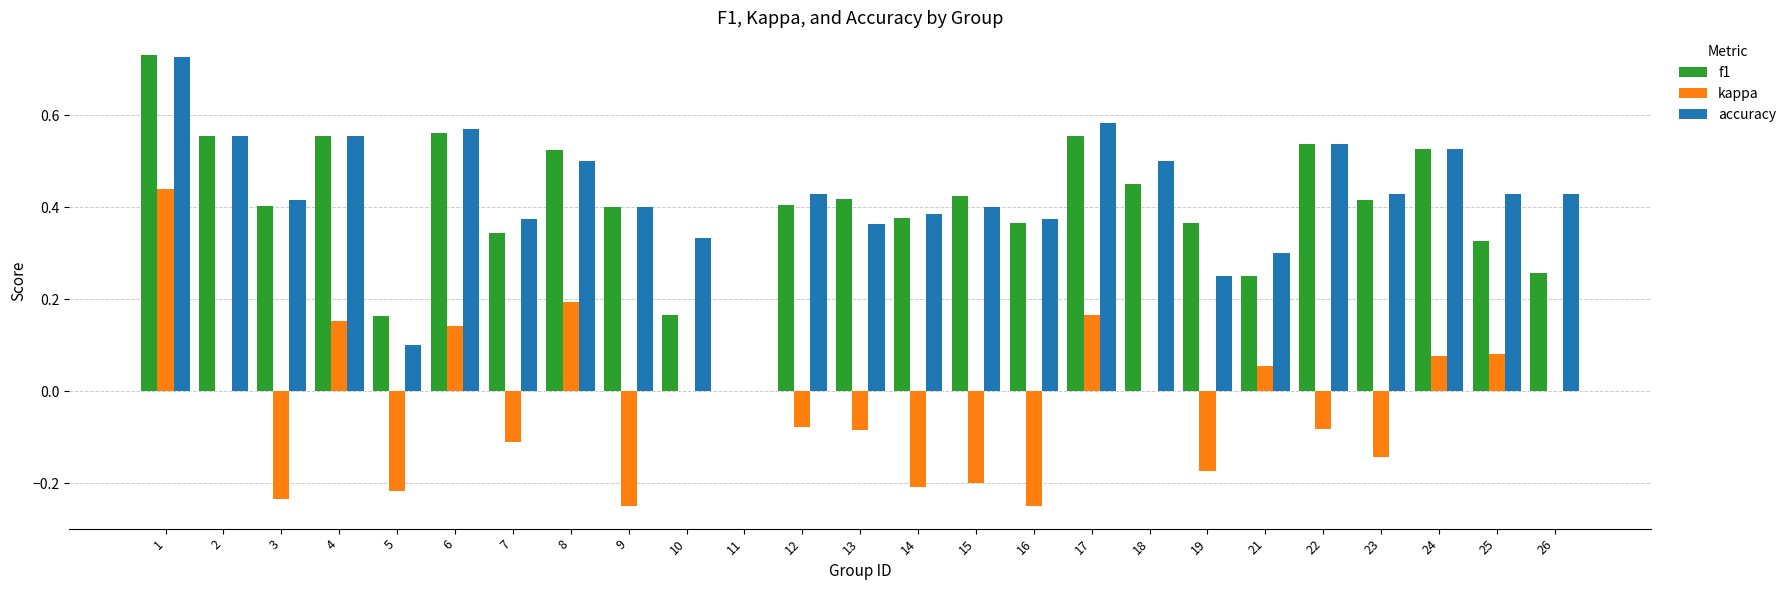

Between 22 and 26, which series saw the biggest shift?

f1